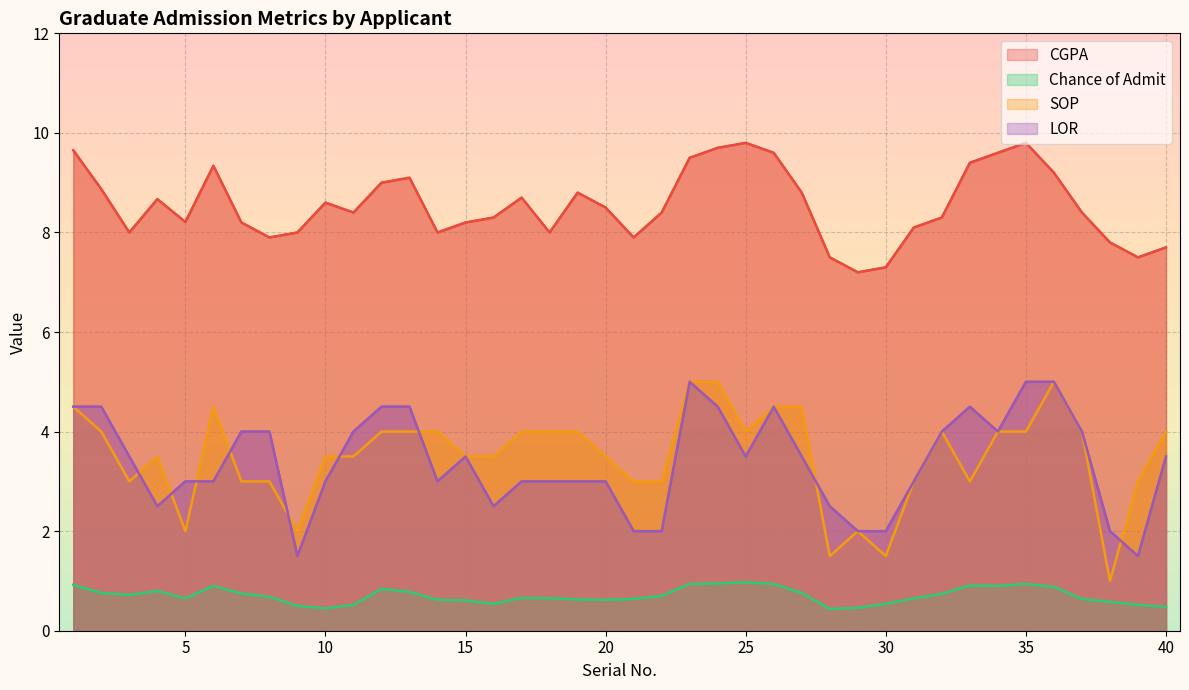

What is the sum of all CGPA values?

341.9